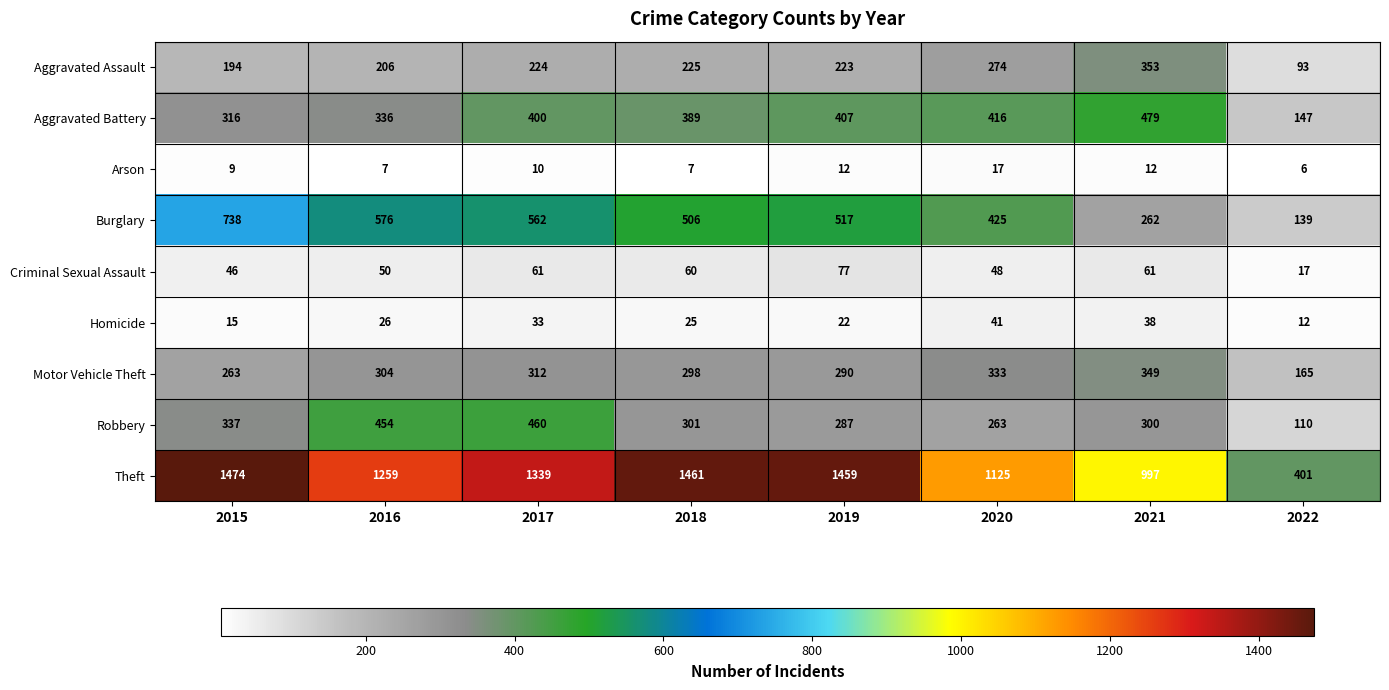

Which series has the largest range (max minus min)?

Theft